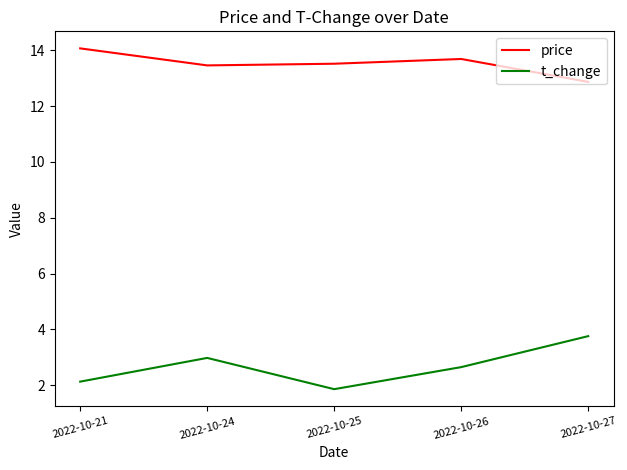

What is the minimum value shown in the chart?

1.9